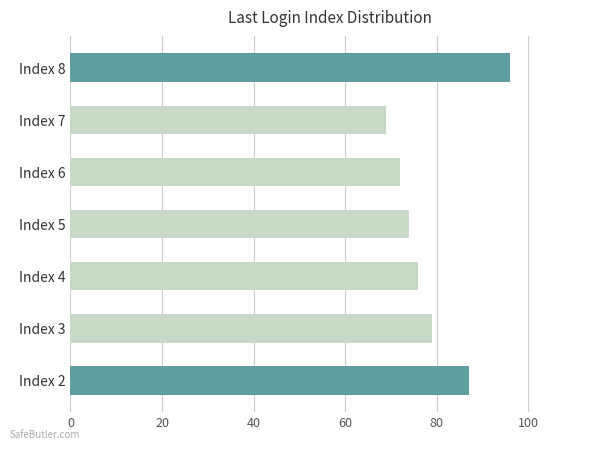

Between Index 8 and Index 7, which is larger?

Index 8